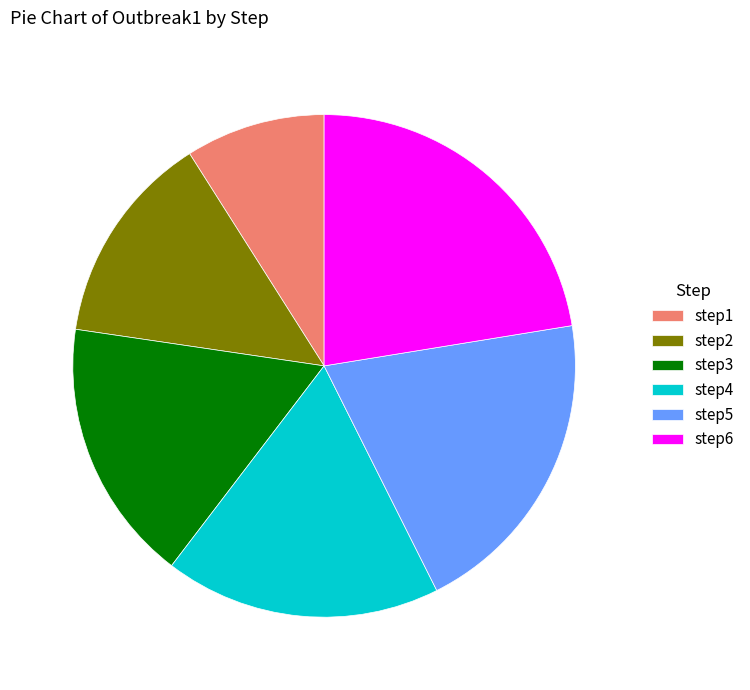

Which slice is the largest?

step6